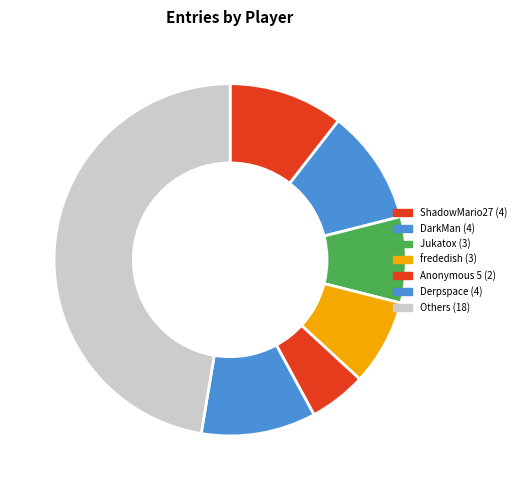

Which slice is the largest?

Others (18)